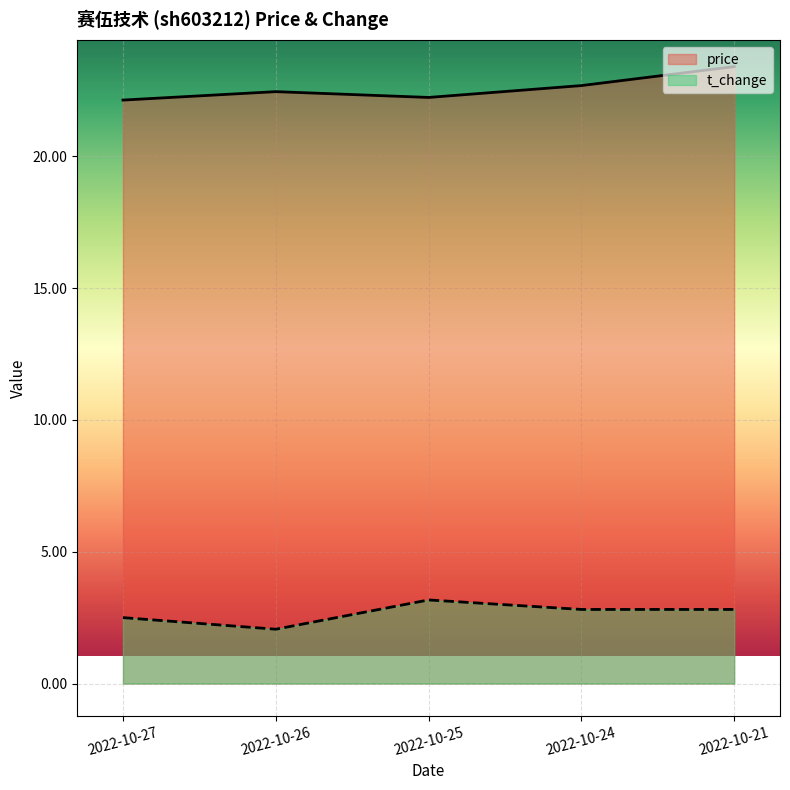

How many interior local peaks does the price series have?

1